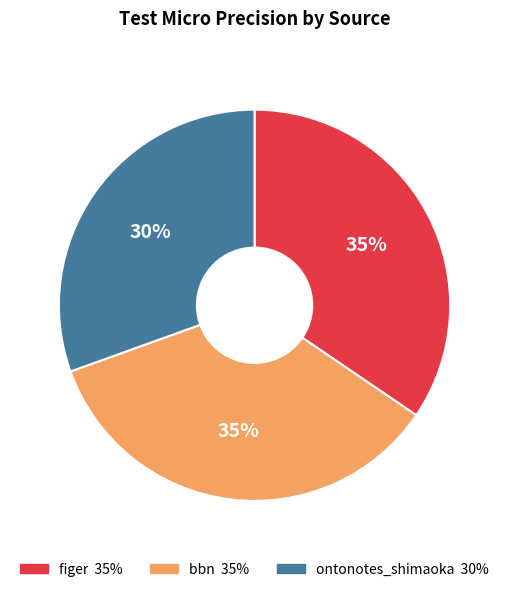

To the nearest percent, what is the combined percentage of ontonotes_shimaoka and figer?

65%